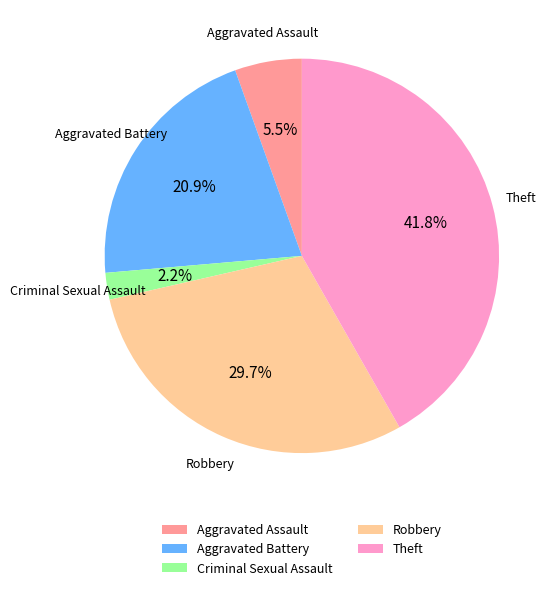

Rank the categories by value from highest to lowest.

Theft, Robbery, Aggravated Battery, Aggravated Assault, Criminal Sexual Assault